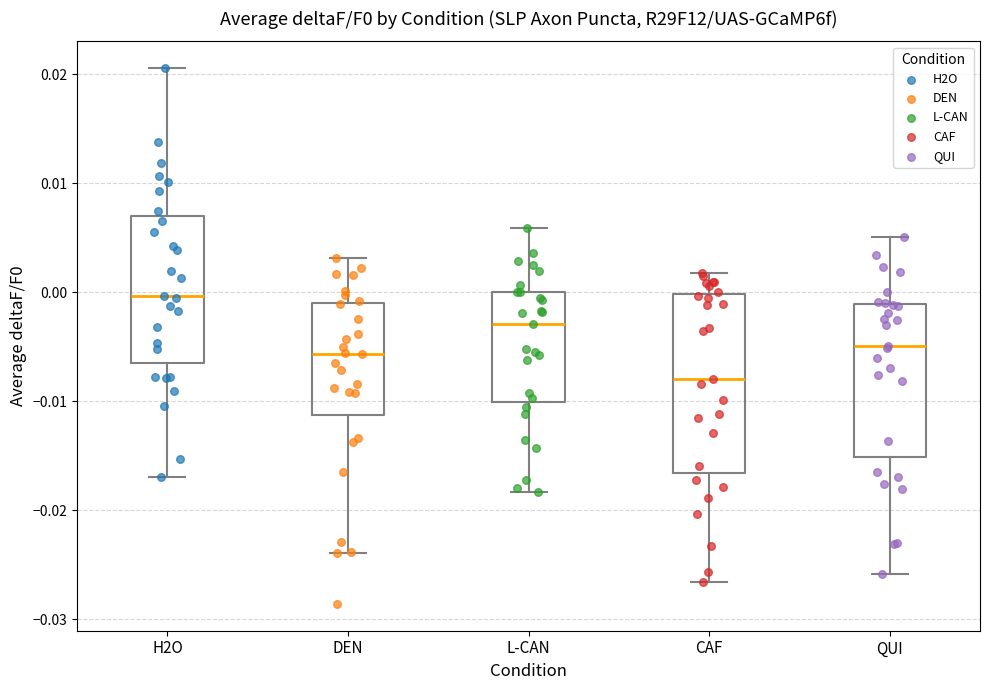

Which box's median line is the lowest?

CAF